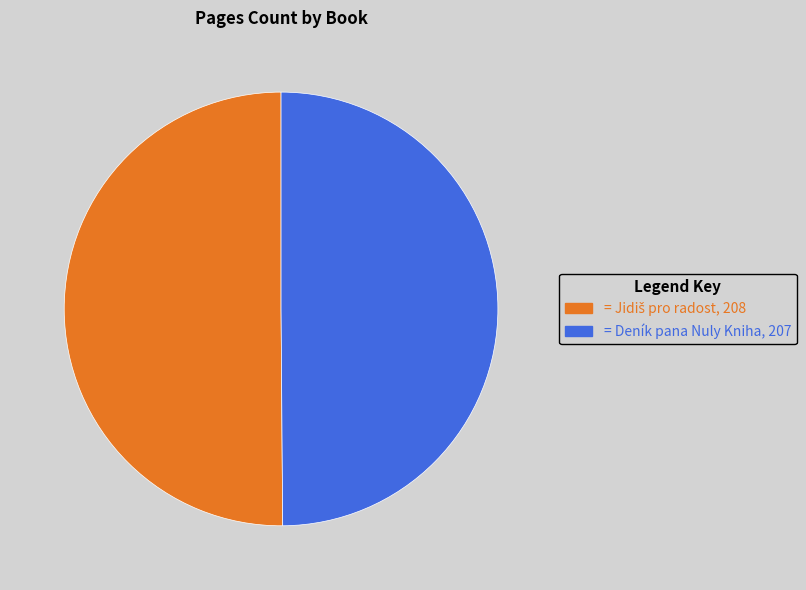

Which slice is the largest?

Jidiš pro radost